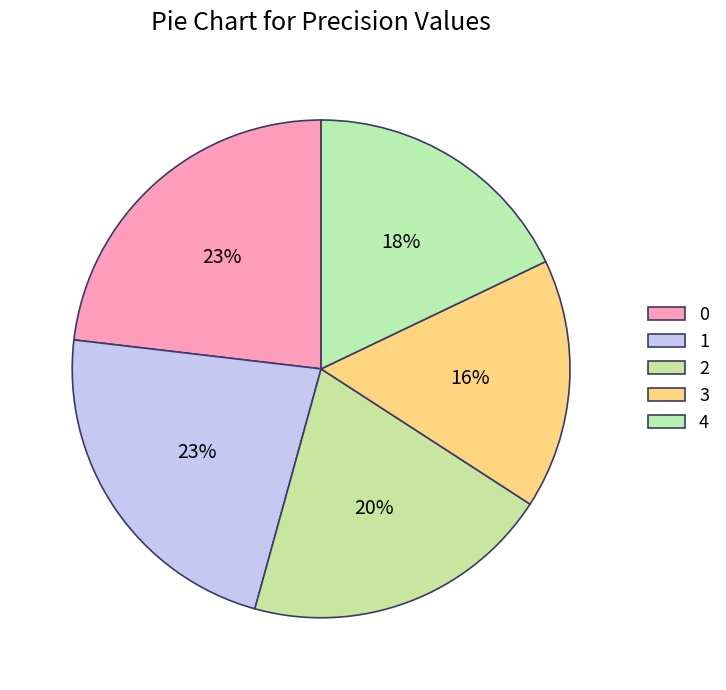

True or false: 1 accounts for 23% of the total.

True